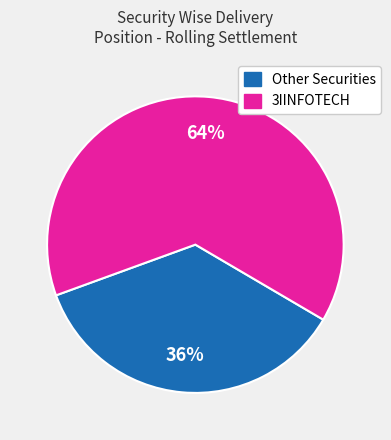

To the nearest percent, what is the average slice percentage?

50%